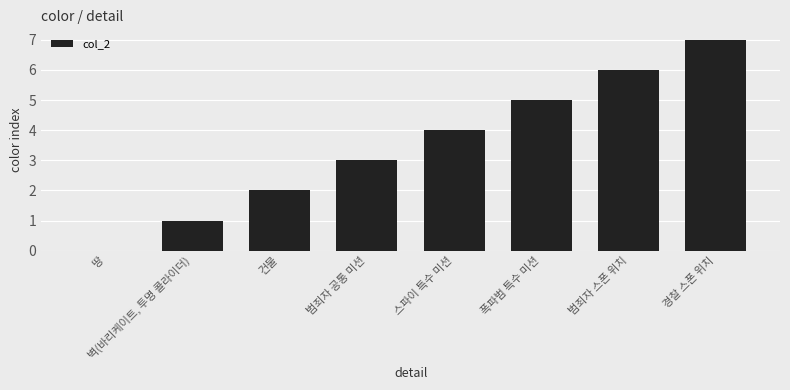

Reading right to left, list all the values displayed in this chart.

경찰 스폰 위치=7	범죄자 스폰 위치=6	폭파범 특수 미션=5	스파이 특수 미션=4	범죄자 공통 미션=3	건물=2	벽(바리케이트, 투명 콜라이더)=1	땅=0